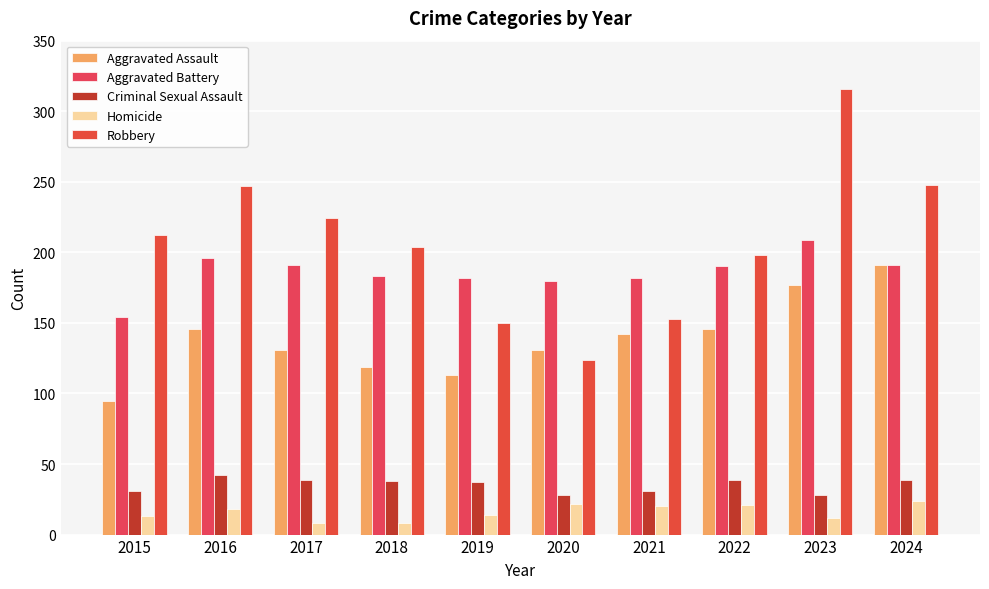

What is the value of the Aggravated Assault bar at the 8th from the left?

146